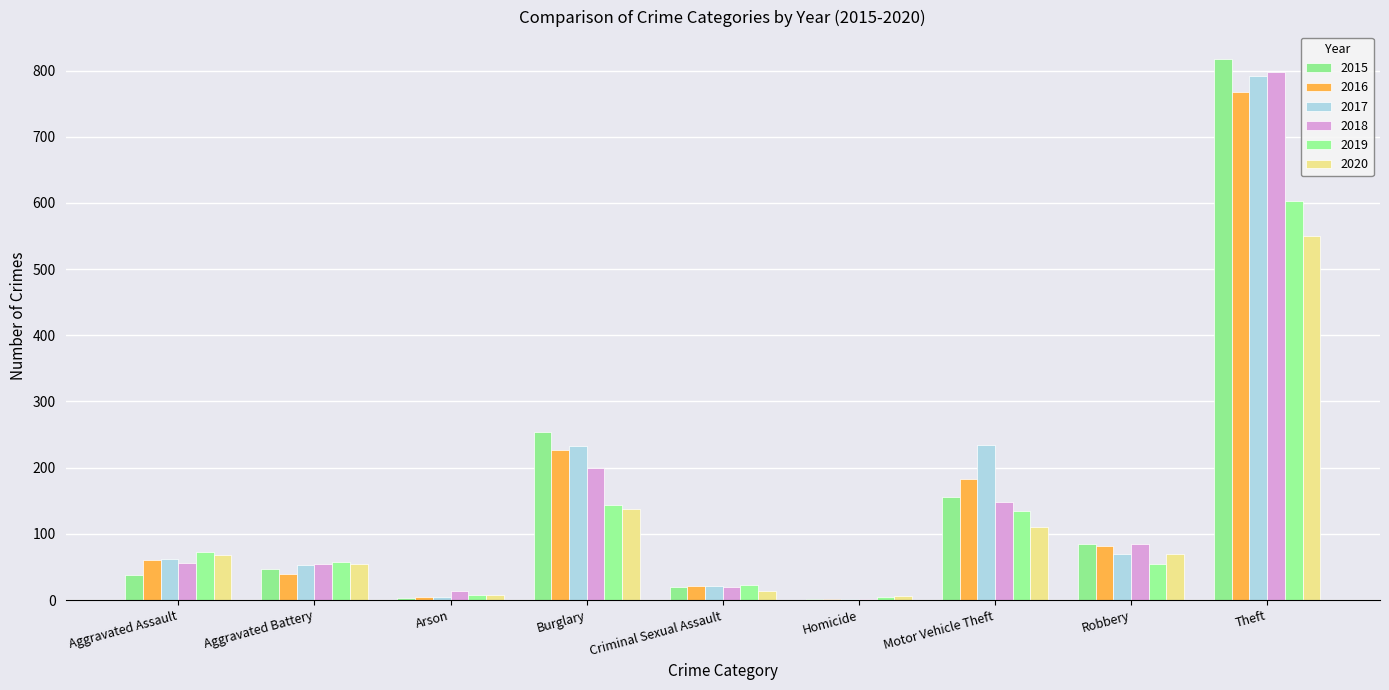

What is the difference between the highest and lowest values at Motor Vehicle Theft?

125